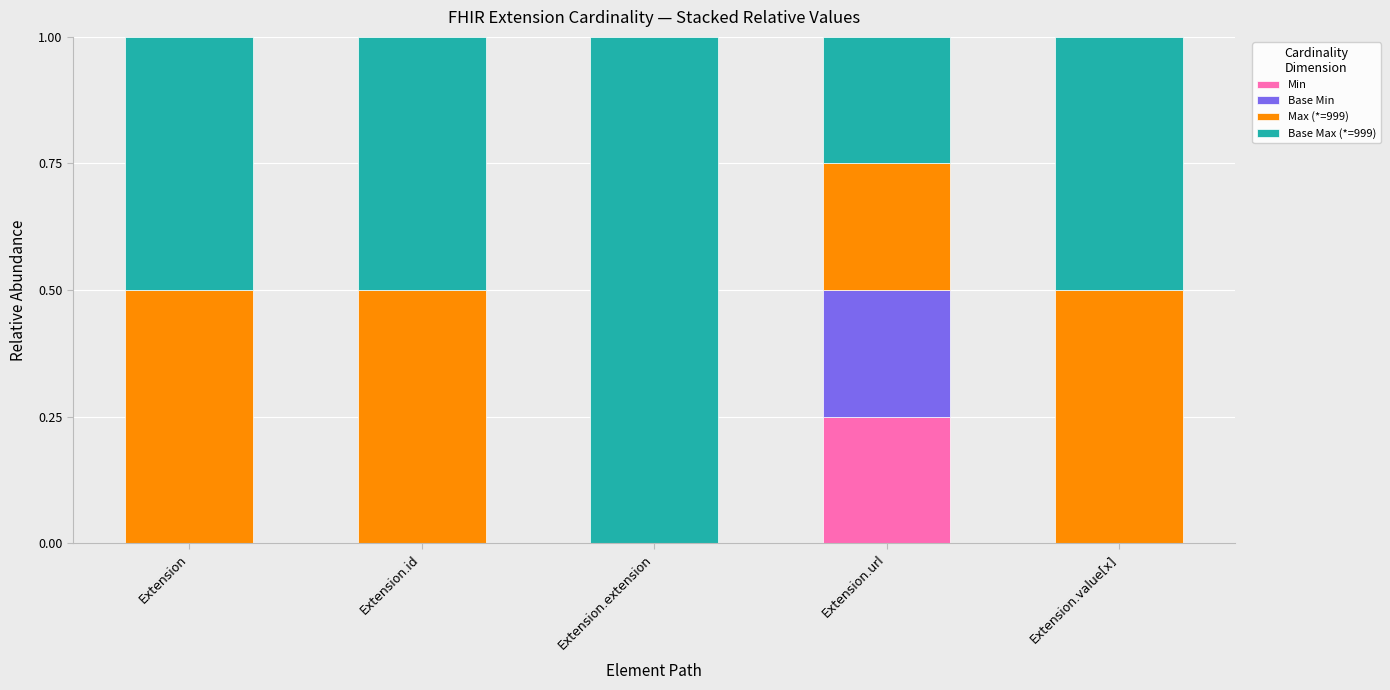

The Min series shows 0.0 at Extension.value[x]. True or false?

True